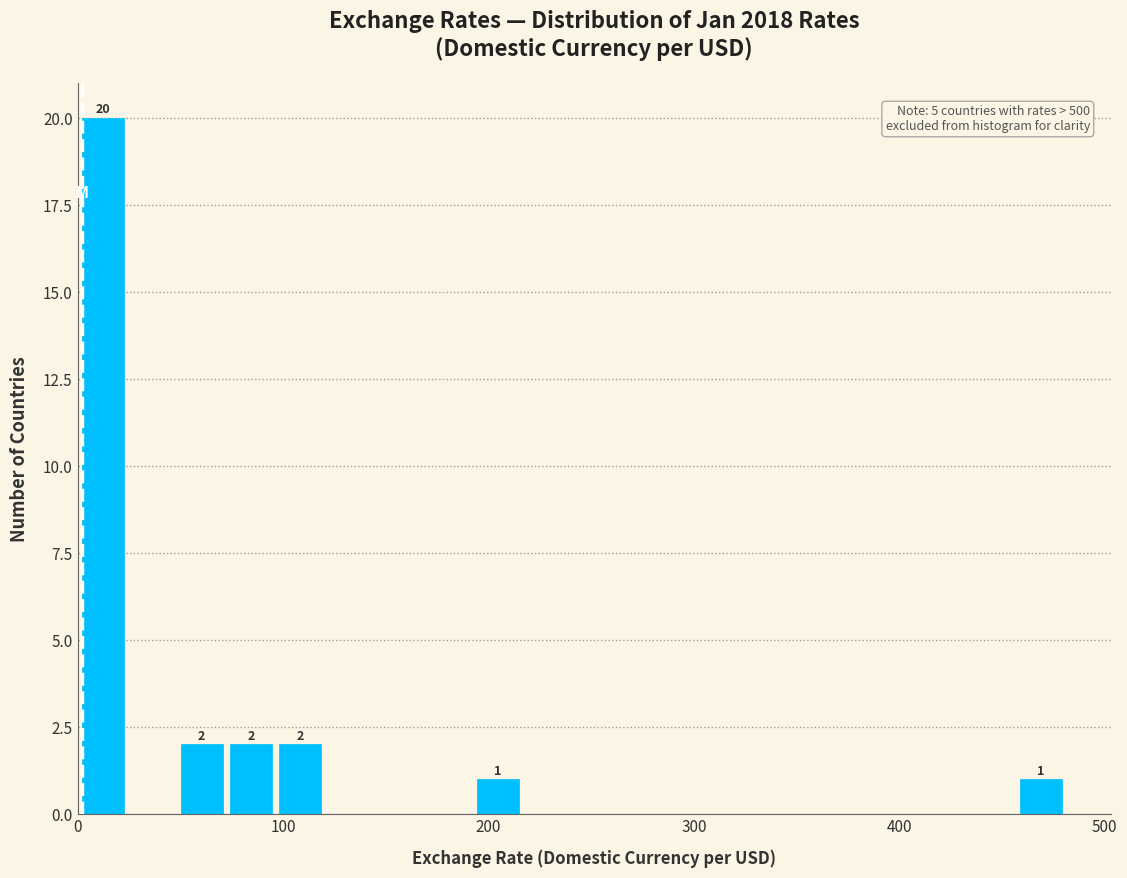

Read against the x-axis, roughly where is the centre of the tallest bar?

10